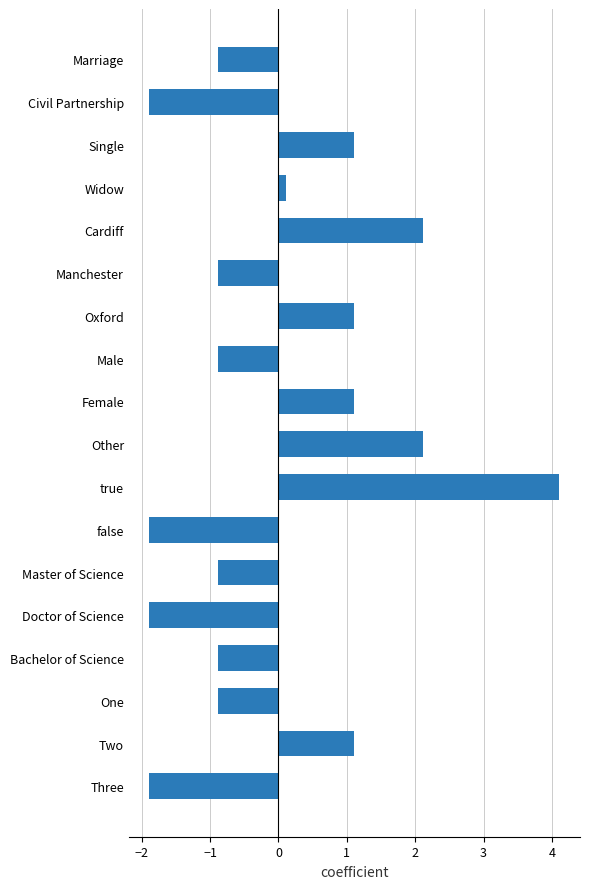

How many values are below 0?

10